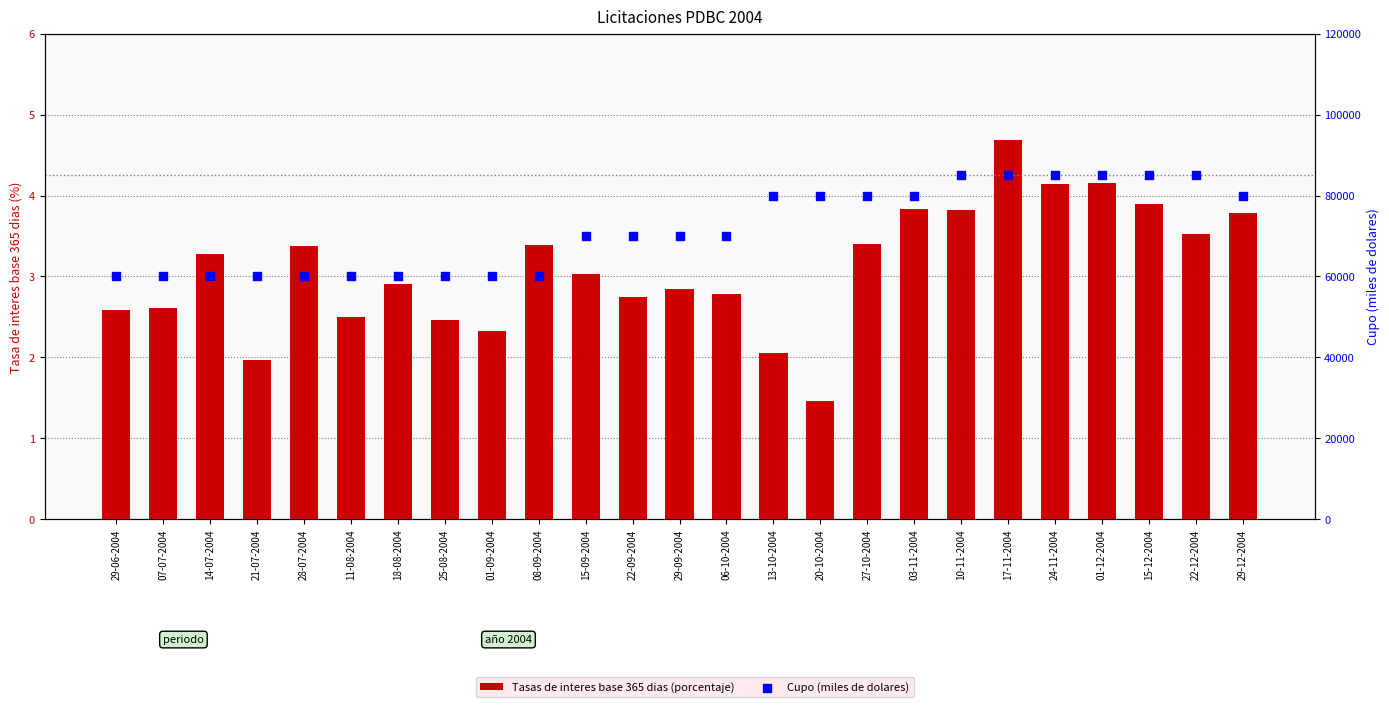

Which series has the largest total across all categories?

Cupo (miles de dolares)